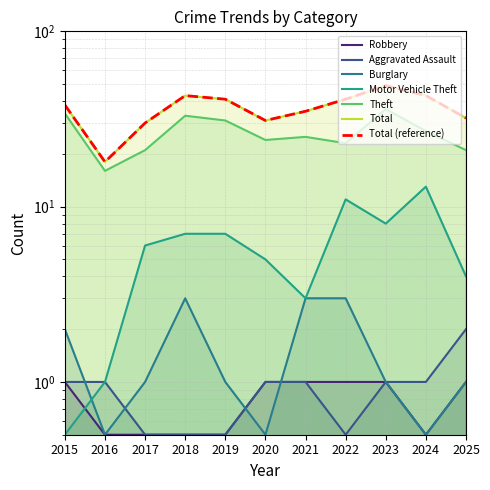

True or false: Robbery has a value of 0.5 at 2016.

True